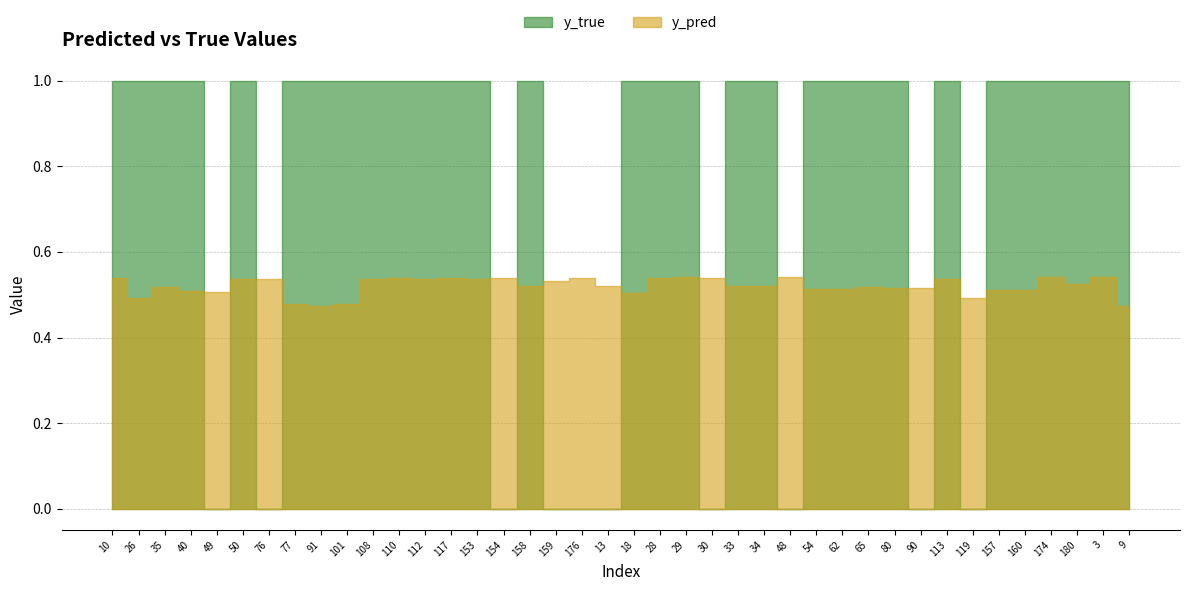

Where do y_true and y_pred first cross each other?

40 and 49